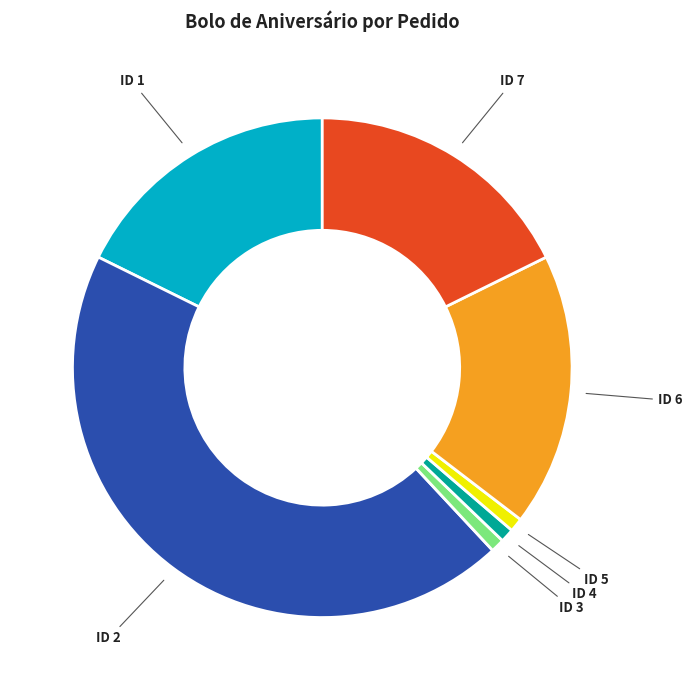

Which has a higher value, ID 1 or ID 2?

ID 2